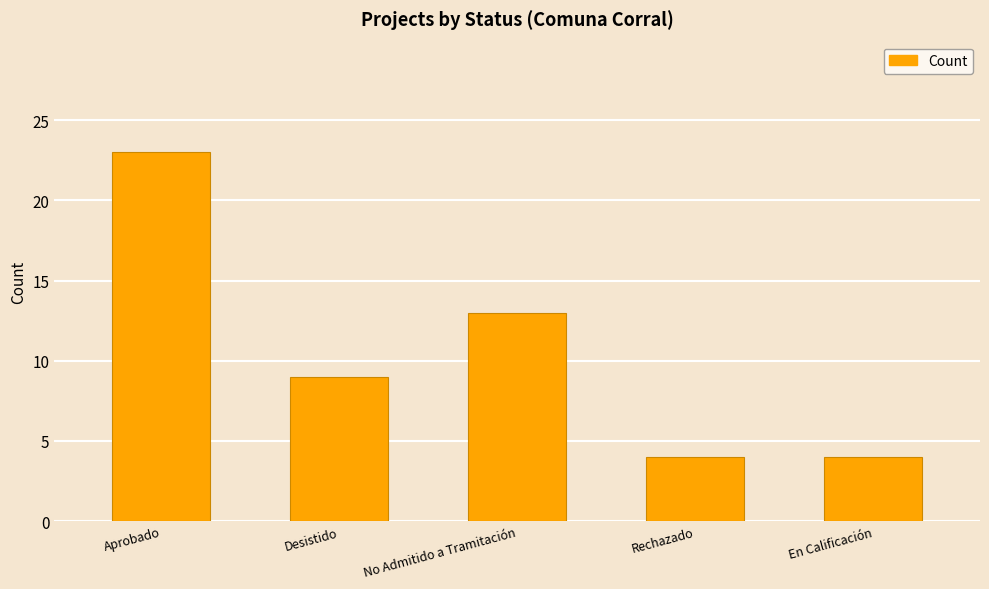

Count the number of data series in this chart.

1